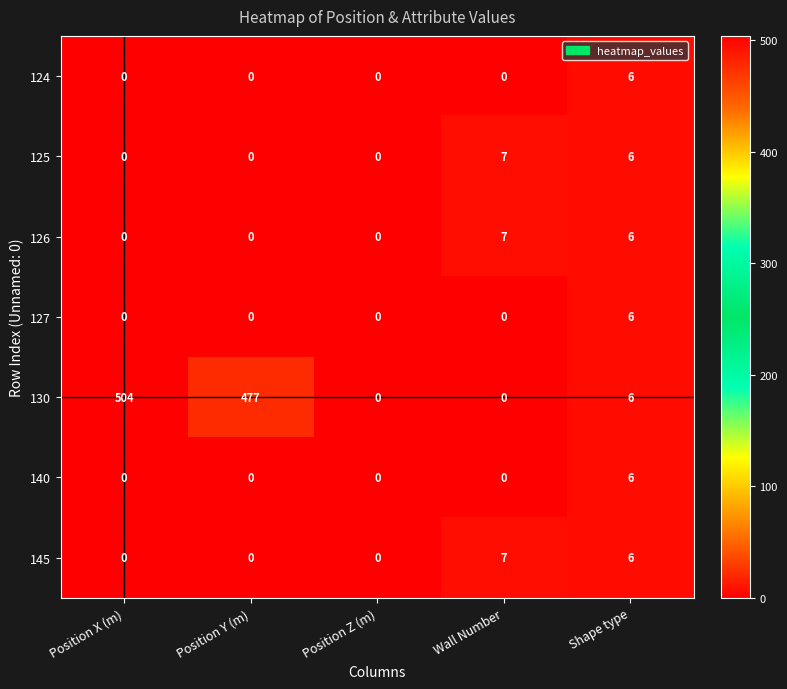

At which category does the chart reach its peak across all series?

Position X (m)